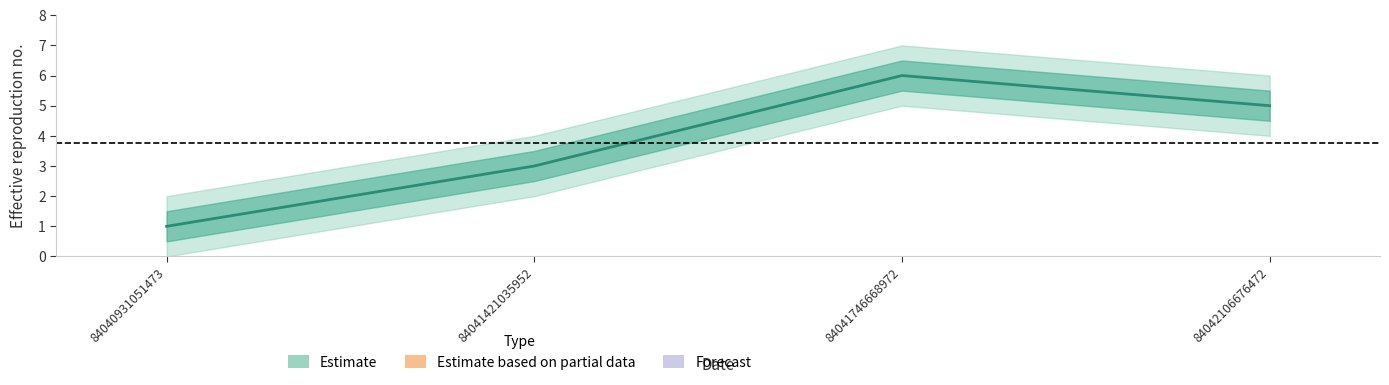

List the labels in order of value, smallest first.

84040931051473, 84041421035952, 84042106676472, 84041746668972